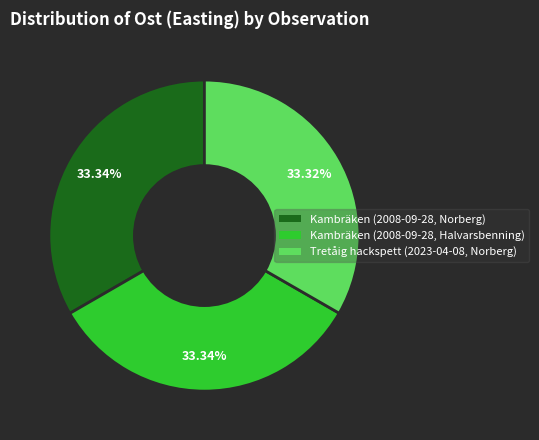

What is the ratio of the value at Kambräken (2008-09-28, Norberg) to the value at Tretåig hackspett (2023-04-08, Norberg)?

1.0